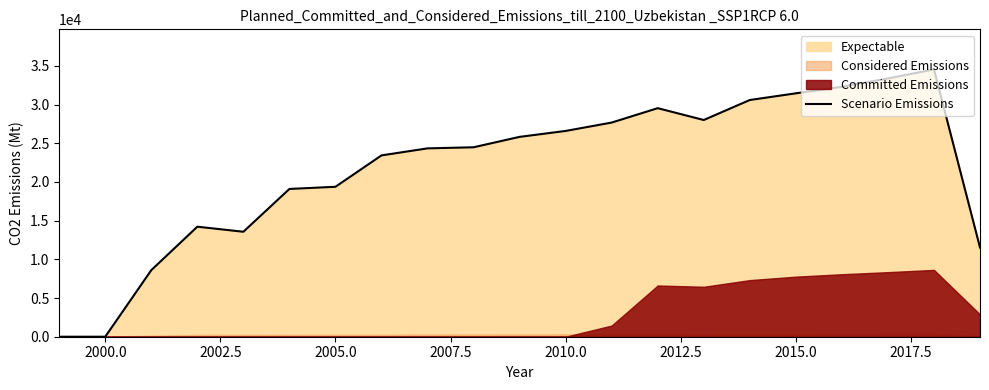

What is the sum of all values?

458611.1